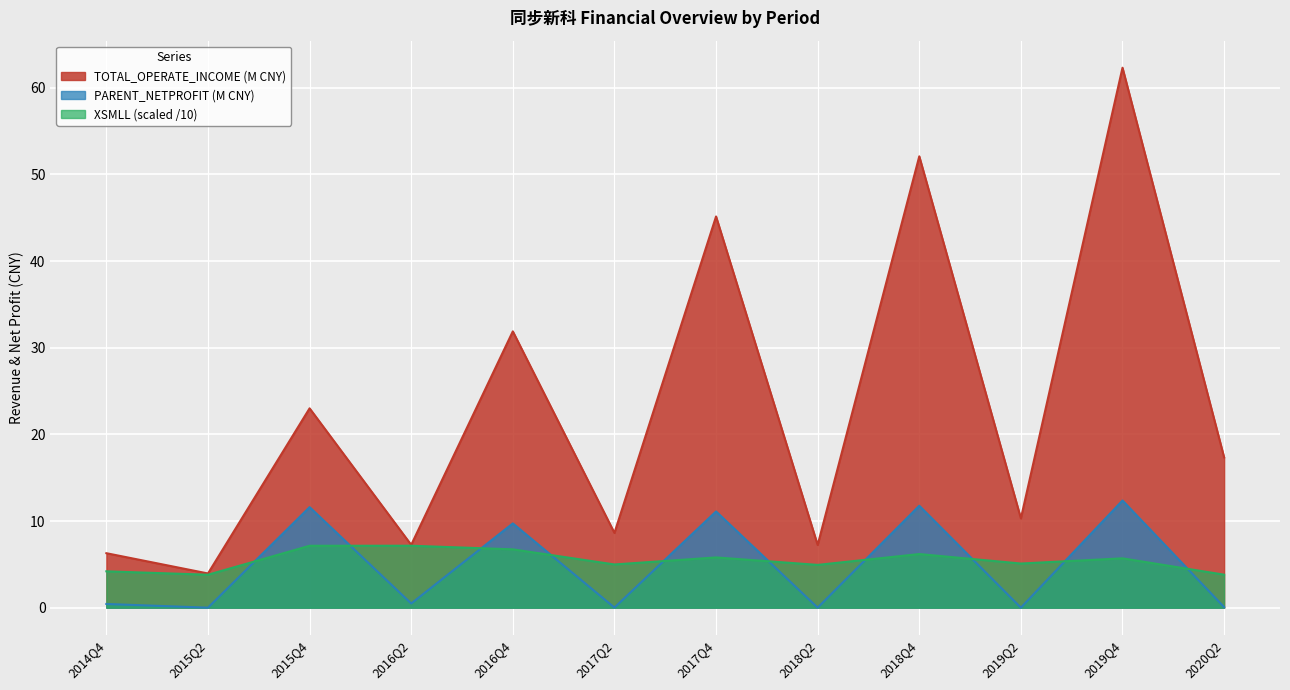

What is the sum of the TOTAL_OPERATE_INCOME values at 2017Q2 and 2015Q2?

12.6